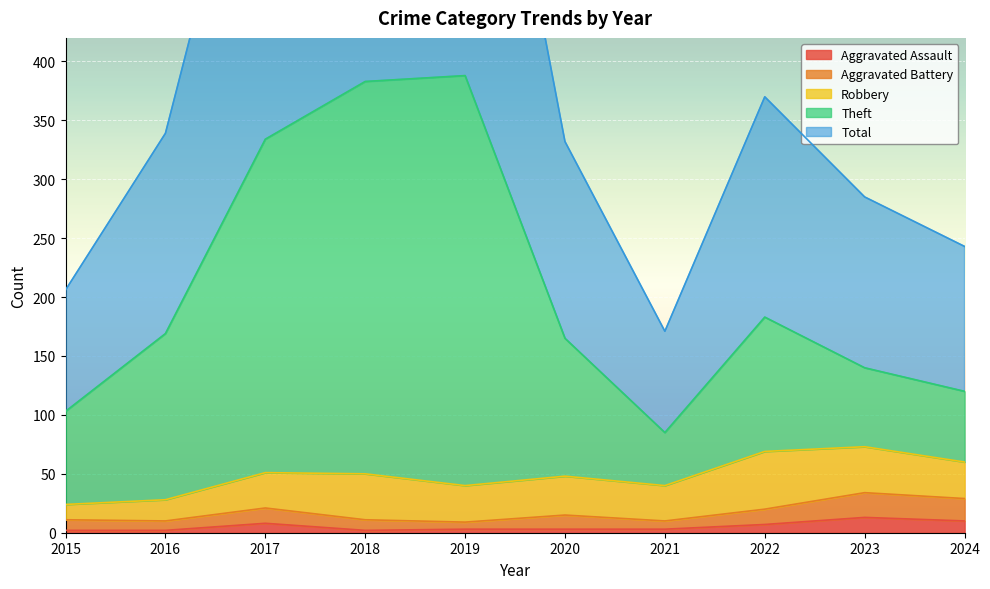

What is the maximum value for Aggravated Assault?

13